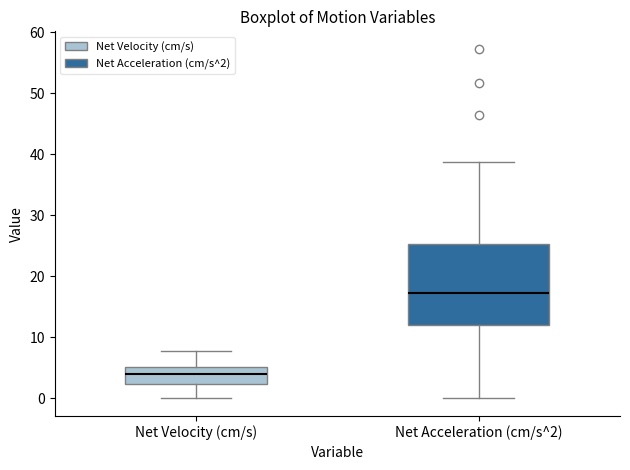

Which box's median line is the highest?

Net Acceleration (cm/s^2)